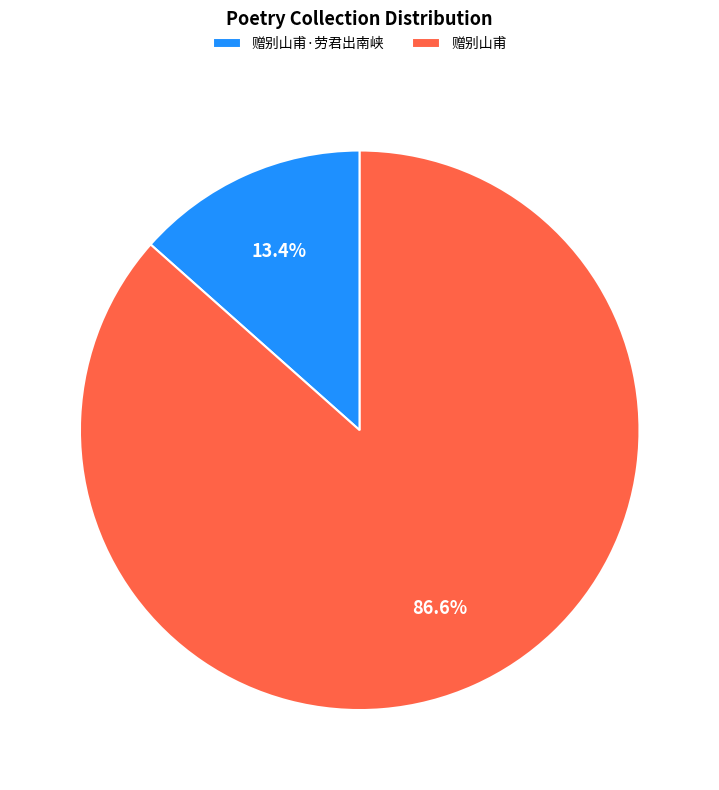

Is 赠别山甫 the majority of the pie?

Yes